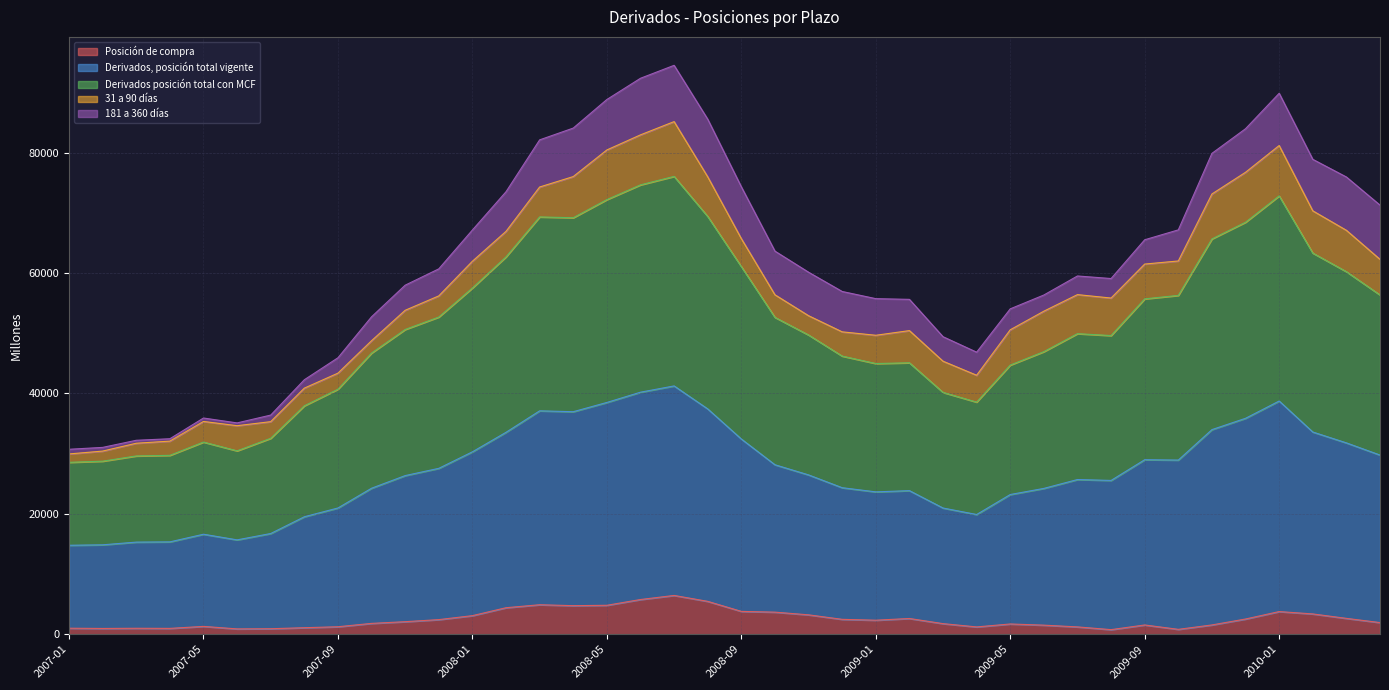

List the labels in order of Posición de compra value, largest first.

2008-07, 2008-06, 2008-08, 2008-03, 2008-05, 2008-04, 2008-02, 2008-09, 2010-01, 2008-10, 2010-02, 2008-11, 2008-01, 2010-03, 2009-02, 2009-12, 2008-12, 2007-12, 2009-01, 2007-11, 2010-04, 2007-10, 2009-03, 2009-05, 2009-11, 2009-09, 2009-06, 2007-05, 2007-09, 2009-07, 2009-04, 2007-08, 2007-01, 2007-03, 2007-04, 2007-02, 2007-07, 2007-06, 2009-10, 2009-08